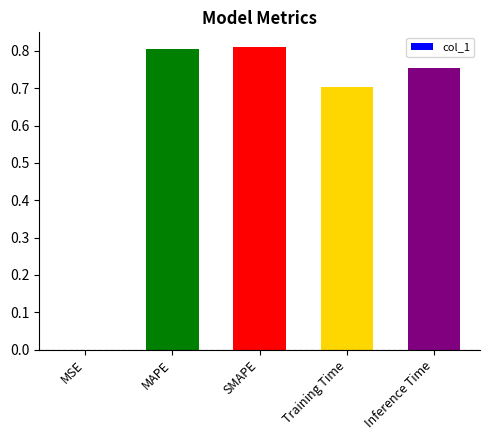

Is it true that the value at Training Time is 1.1?

False